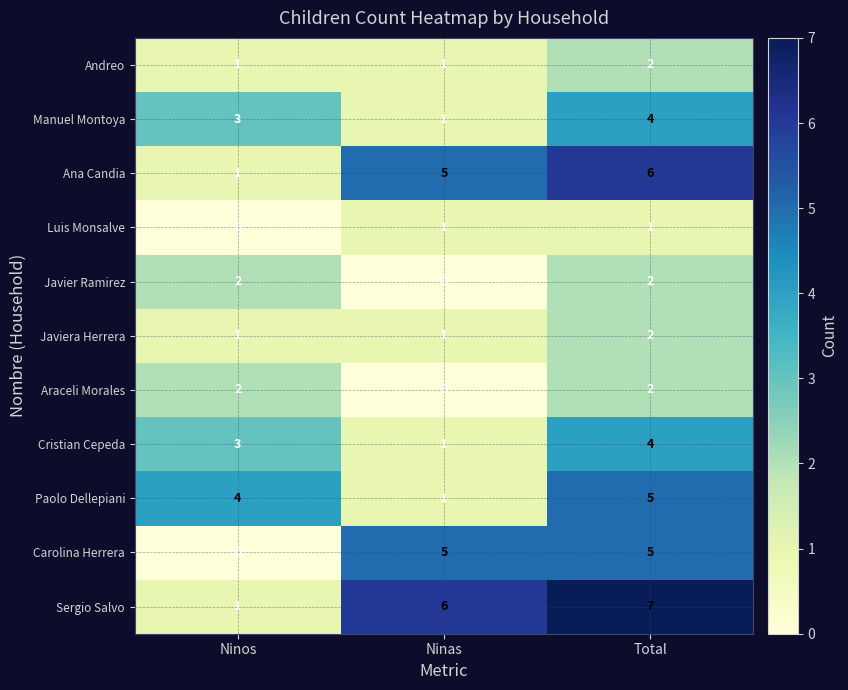

Count the Javier Ramirez values in the range 0 to 2.

3